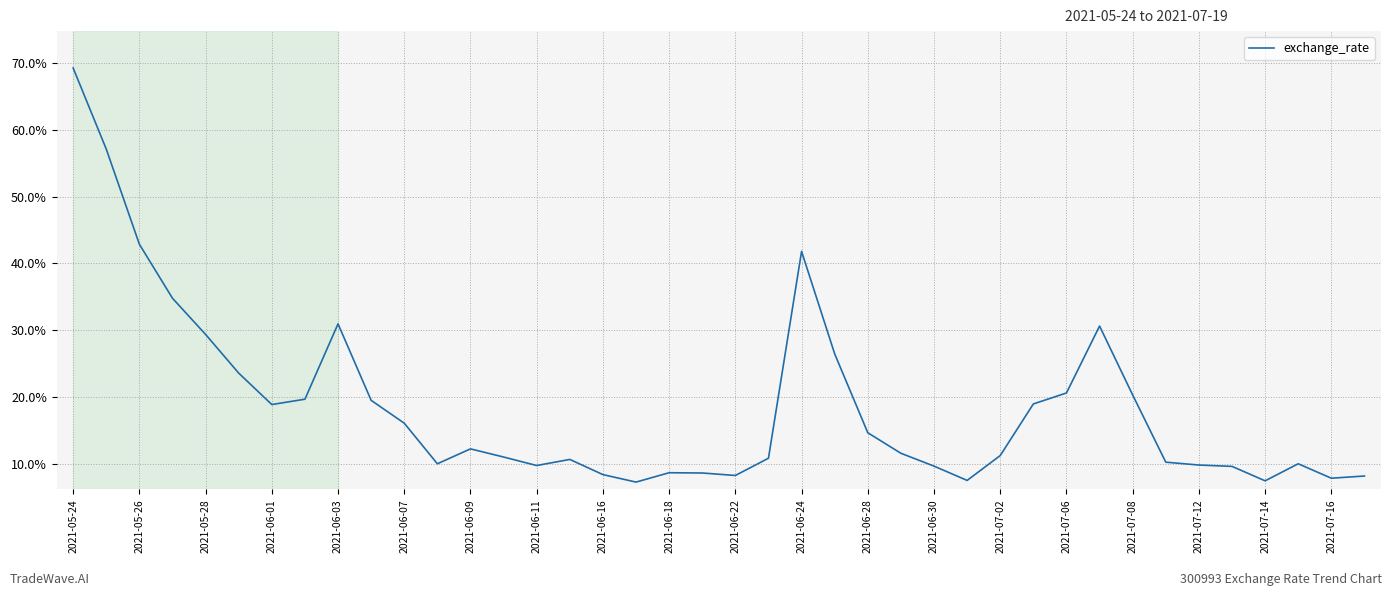

What is the difference between the maximum and minimum values?

61.9